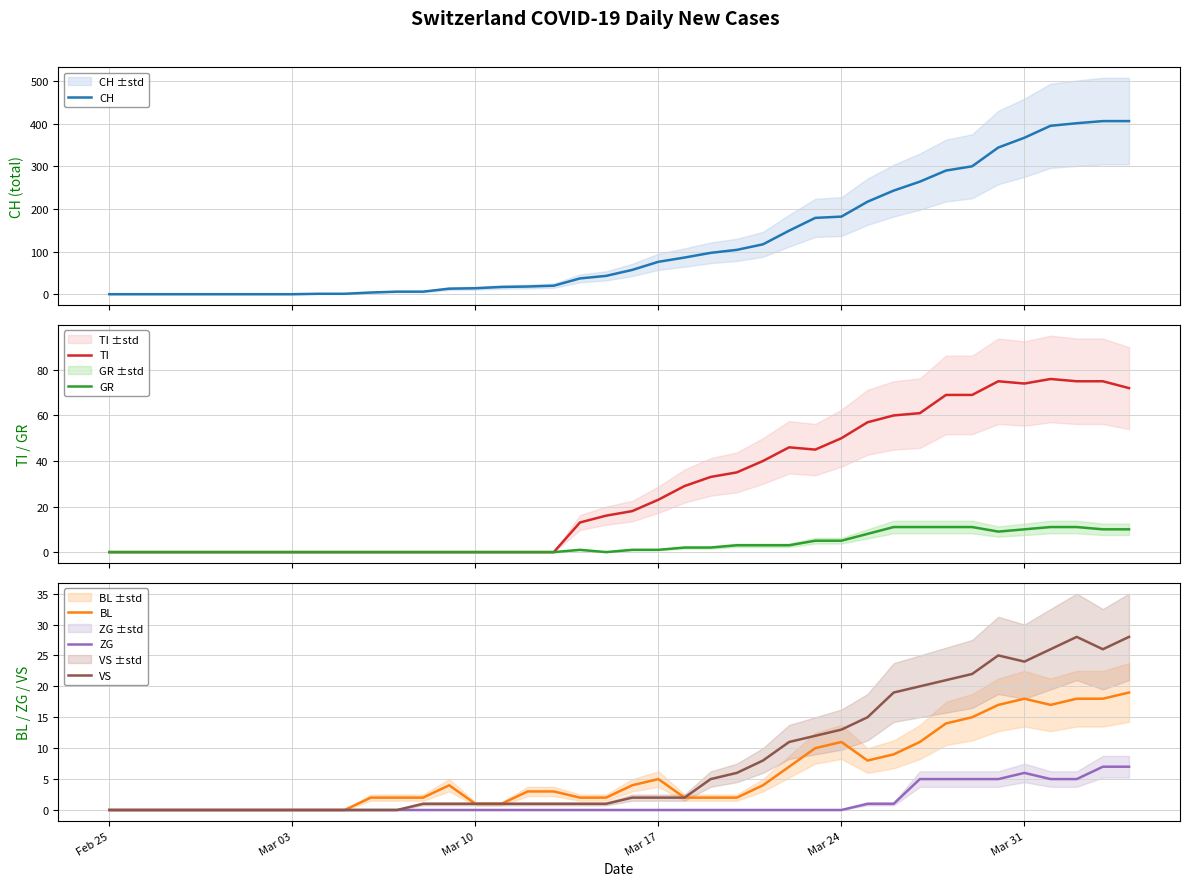

The VS series shows 0 at Feb 25. True or false?

True